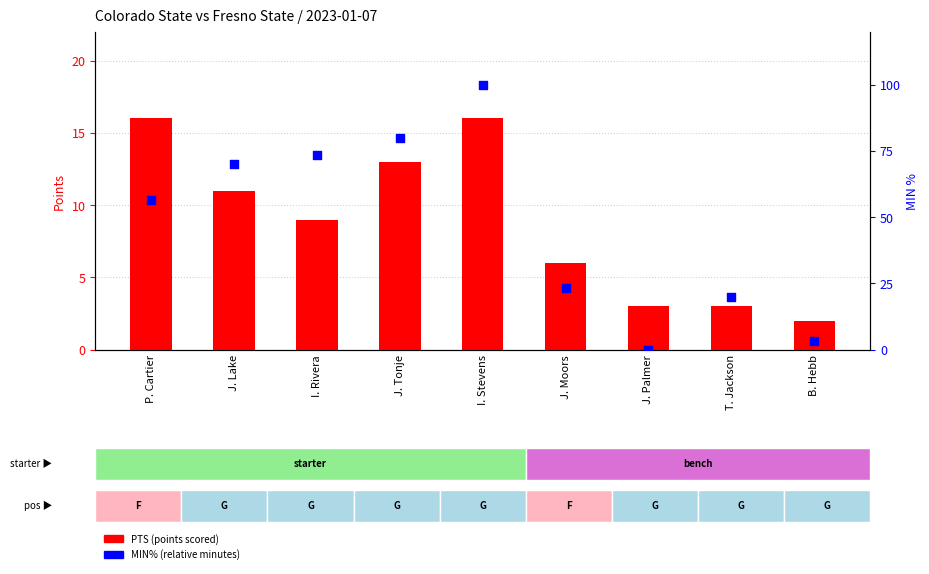

What is the total value across all series at J. Palmer?

3.0